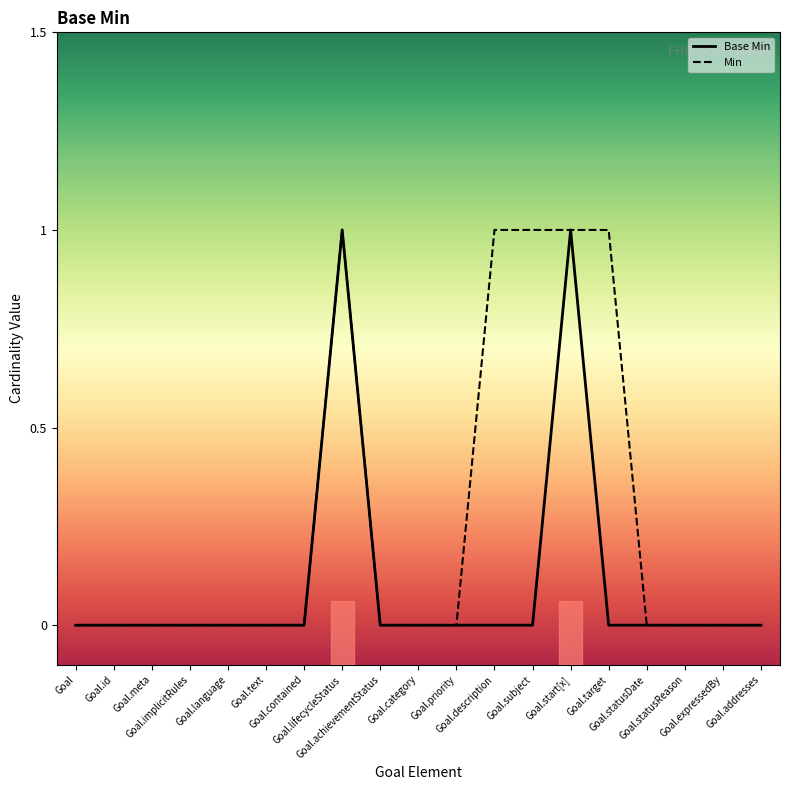

The chart shows a value of 0 at Goal.start[x]. True or false?

False